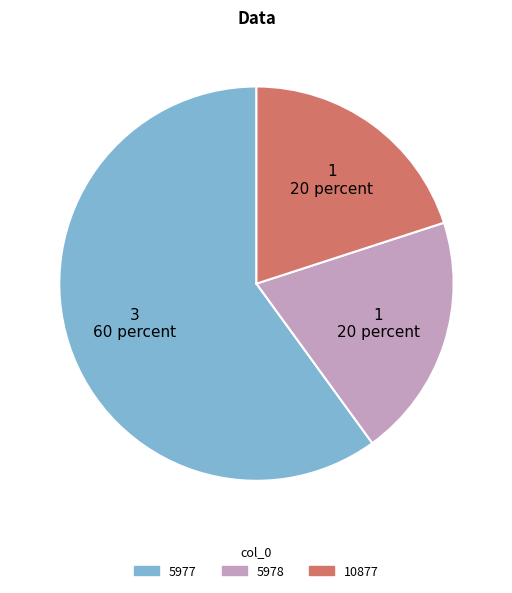

The 10877 slice represents 35% of the pie. True or false?

False